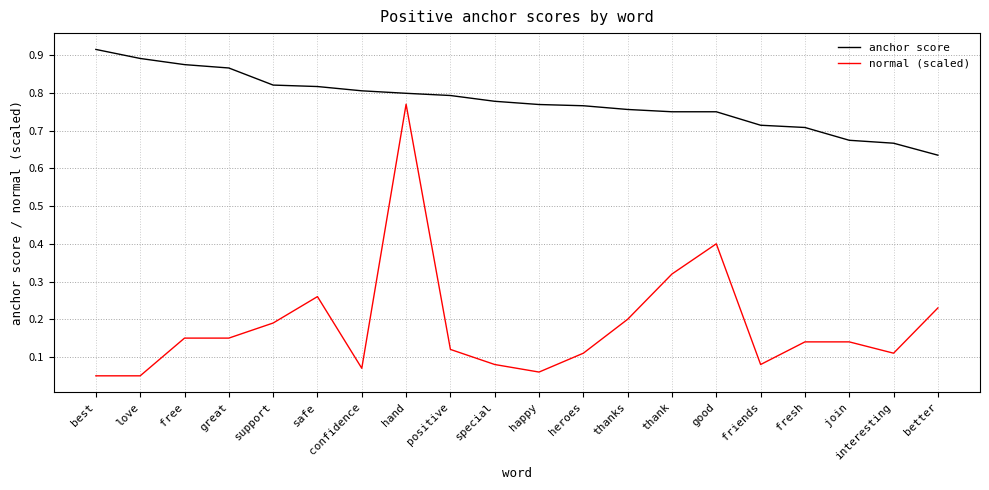

Does the chart have visible grid lines?

Yes